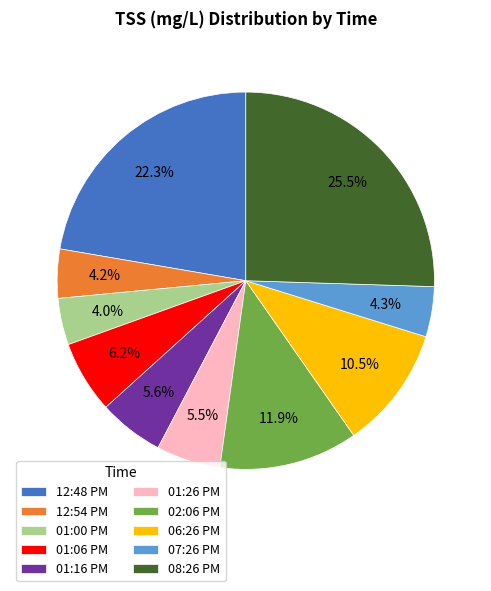

What is the ratio of the value at 01:00 PM to the value at 01:26 PM?

0.7